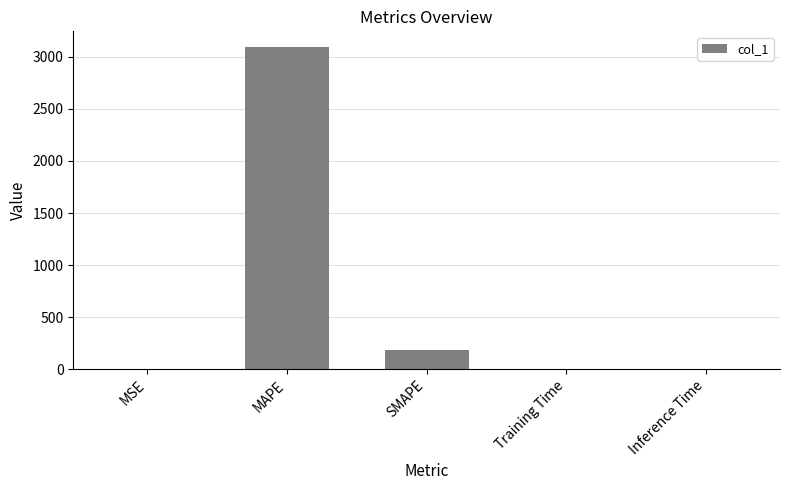

True or false: the data shows 1550.8 at MAPE.

False